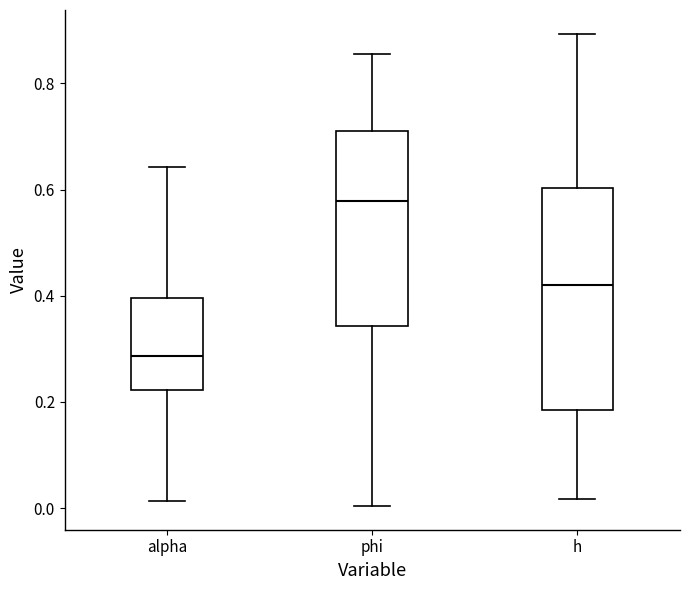

Where does the upper whisker of the box for h end on the y-axis? The values are not printed on the chart, so give them approximately, as read against the axis.

0.90